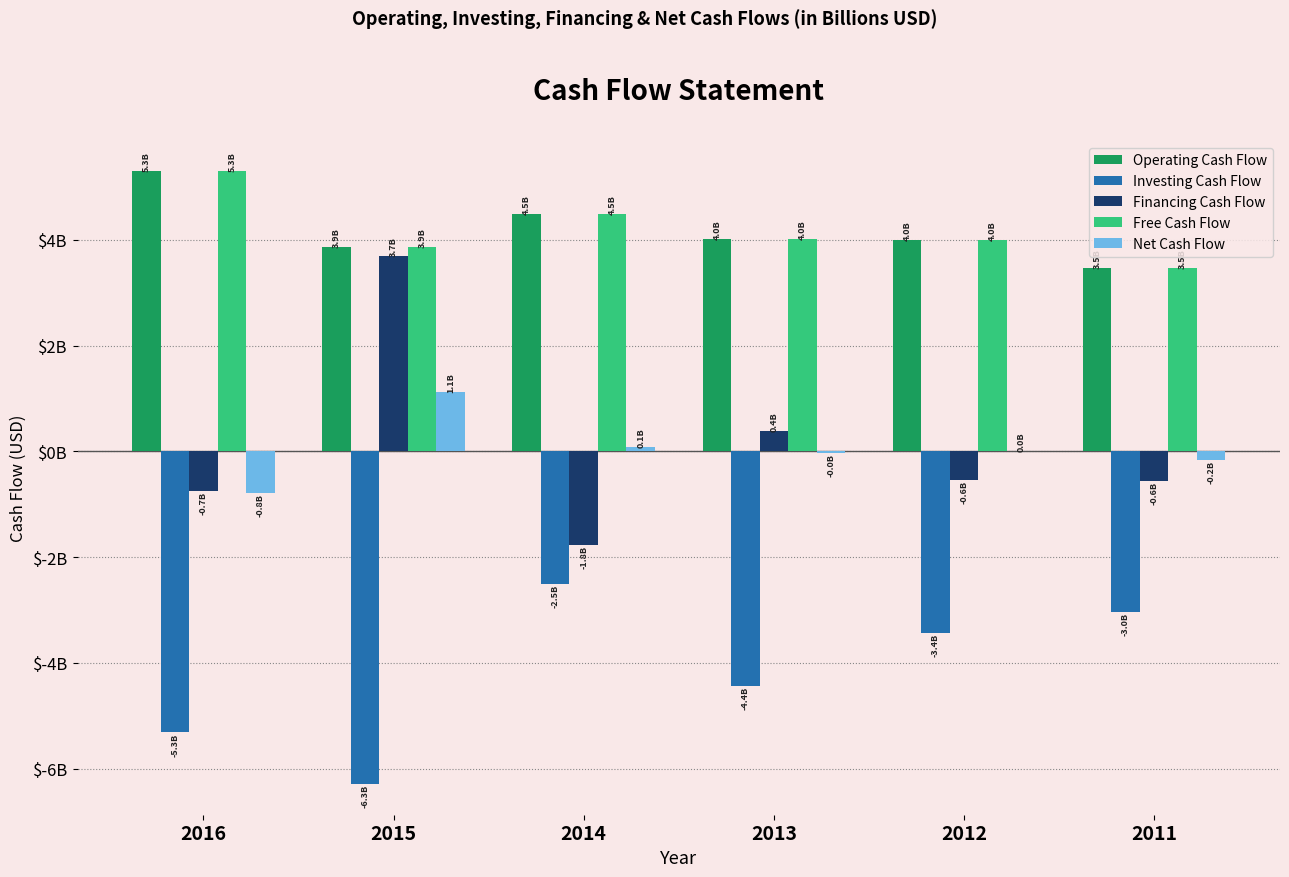

True or false: Free Cash Flow has a value of 911279813 at 2014.

False